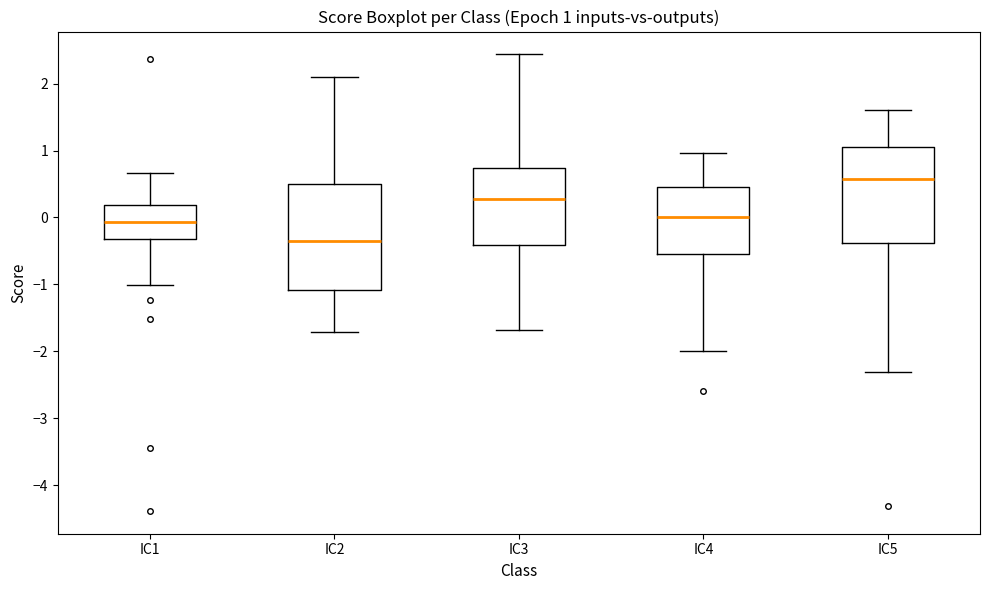

Comparing the boxes themselves (not the whiskers), which one is the tallest?

IC2